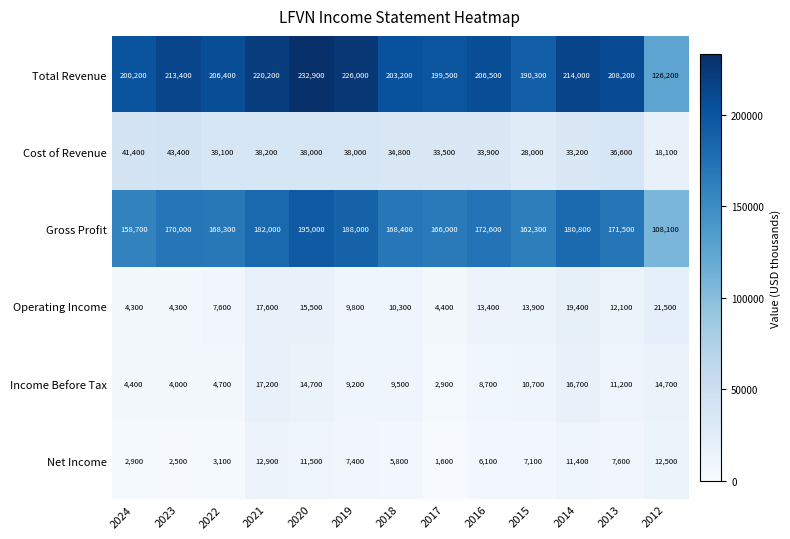

At which label does Total Revenue first exceed 206500?

2023